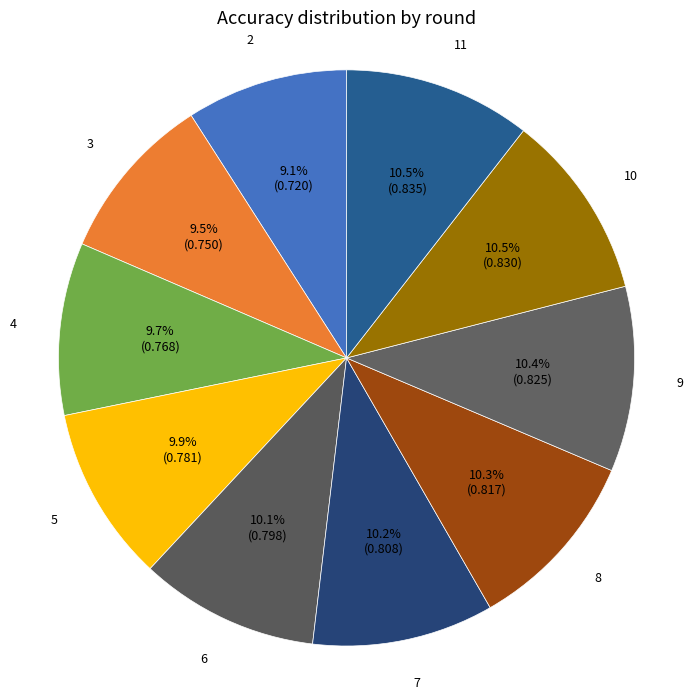

What percentage is the 4 slice, to the nearest percent?

10%